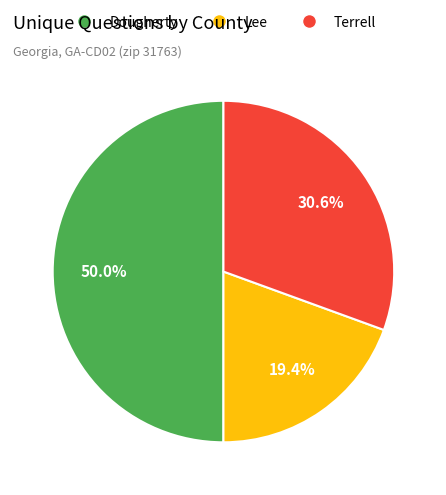

What is the ratio of the value at Dougherty to the value at Terrell?

1.6